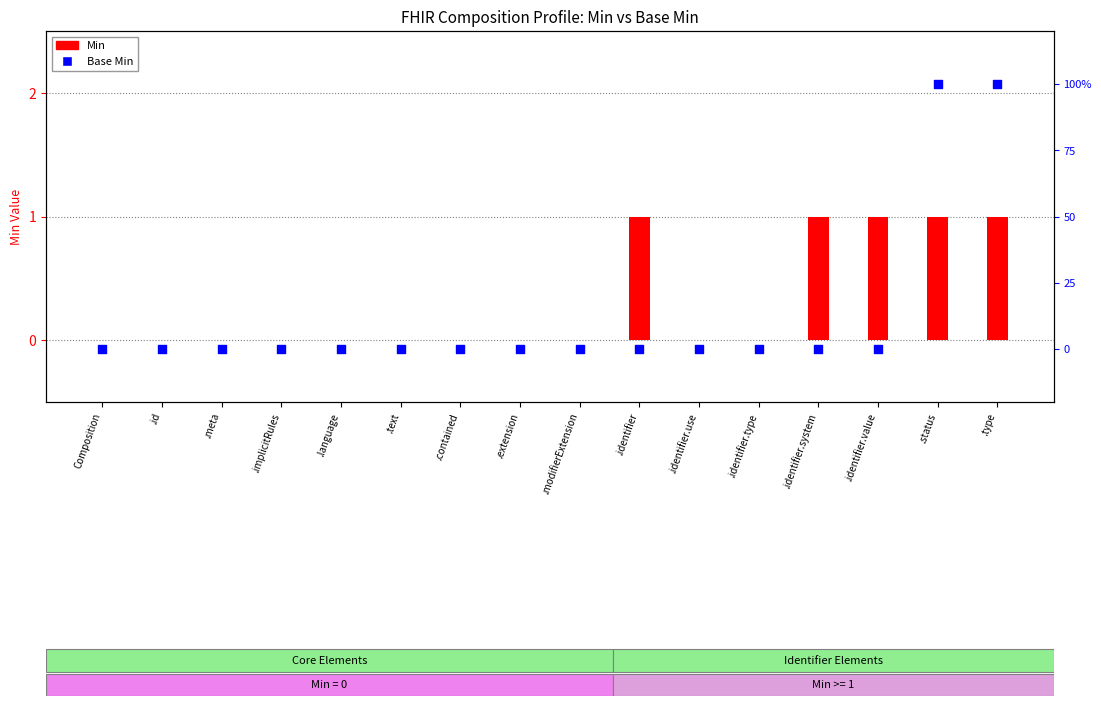

What are all the series names shown in the legend?

Min, Base Min